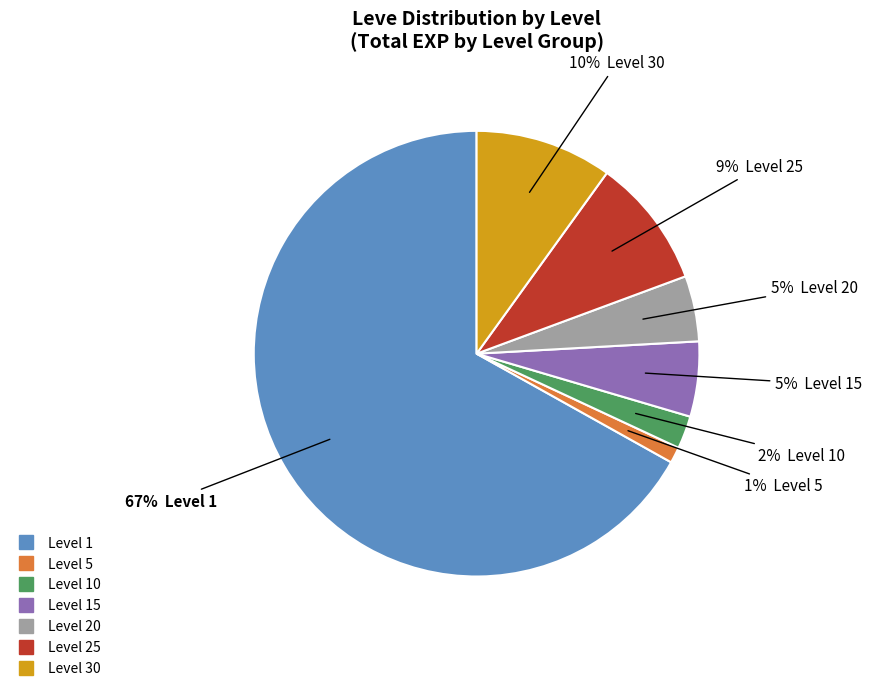

To the nearest percent, what is the average slice percentage?

14%